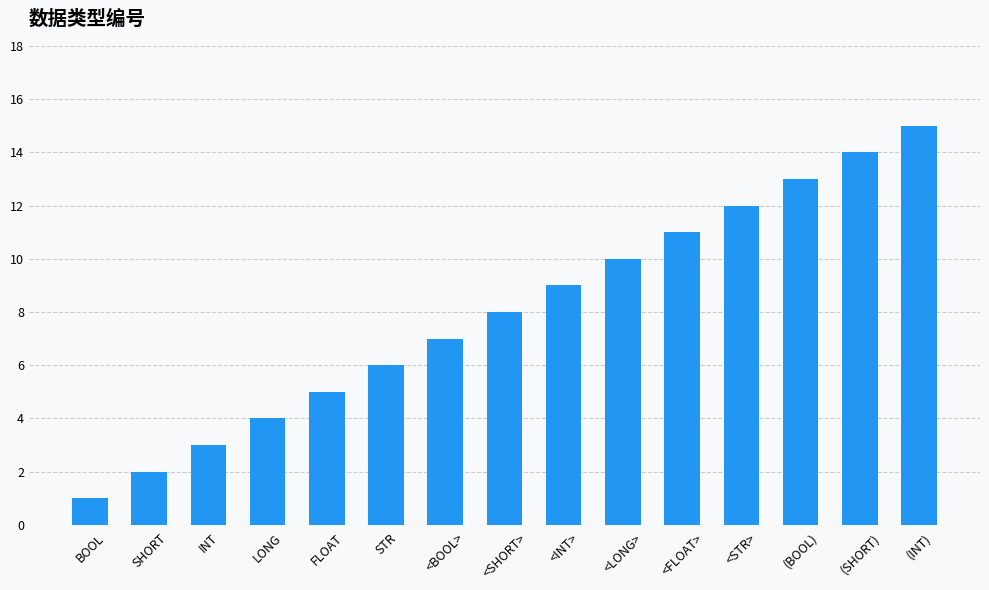

What is the label of the 9th bar from the left?

<INT>